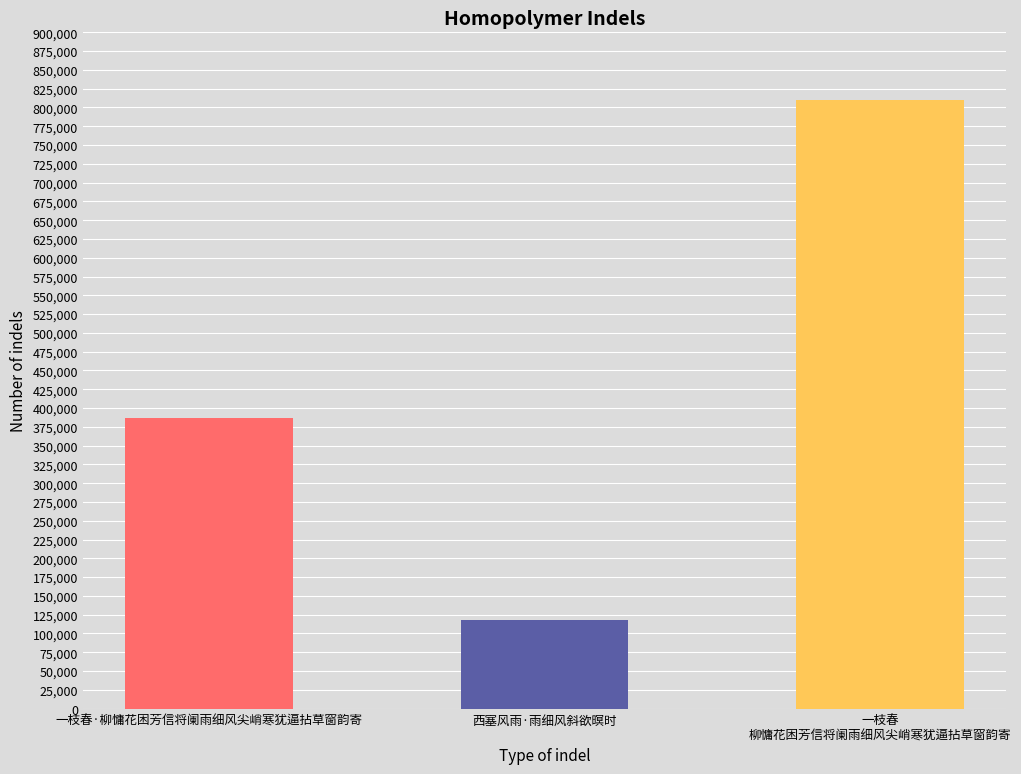

Approximately how many times larger is the value at 一枝春·柳慵花困芳信将阑雨细风尖峭寒犹逼拈草窗韵寄 compared to 西塞风雨·雨细风斜欲暝时?

3.3